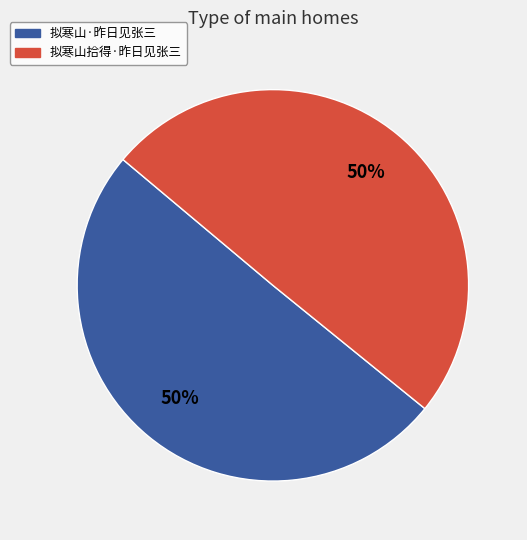

The 拟寒山拾得·昨日见张三 slice represents 50% of the pie. True or false?

True